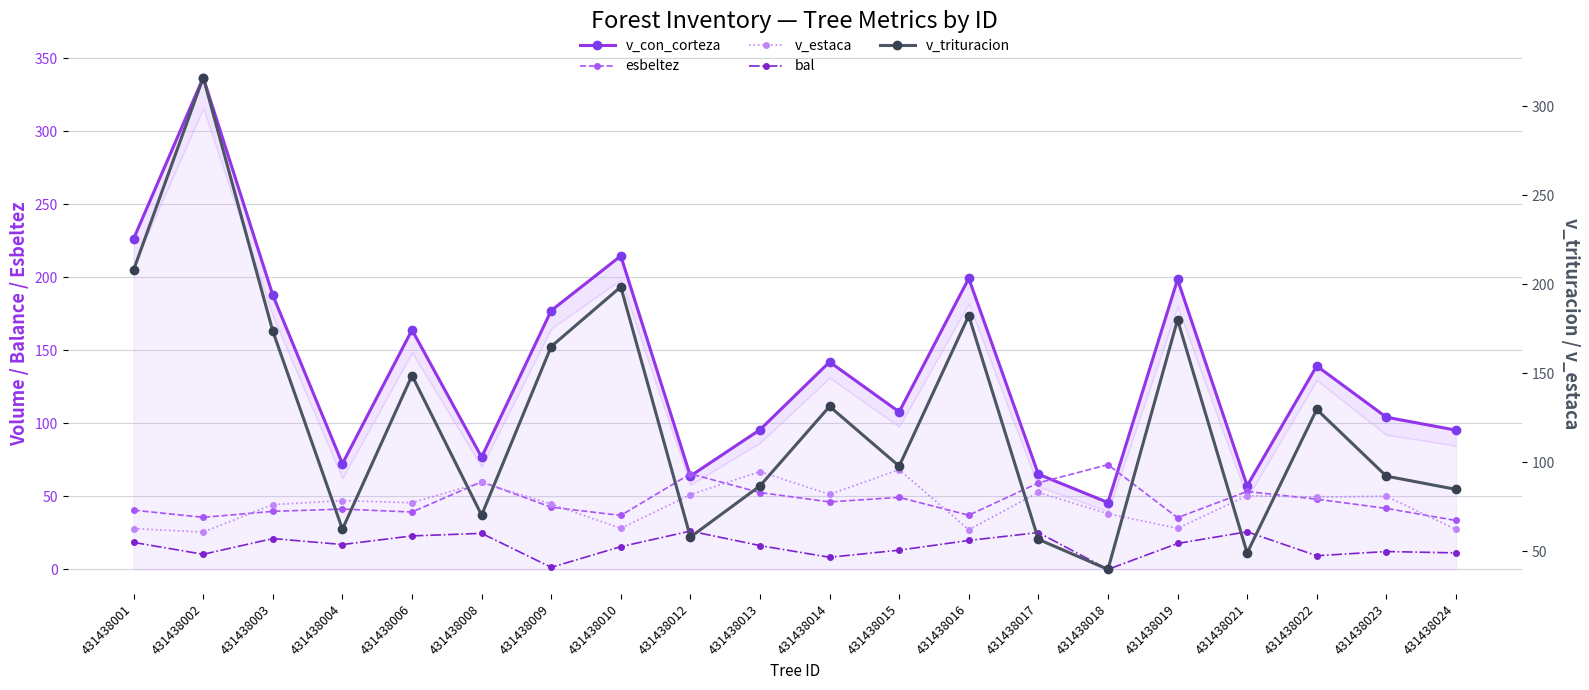

At 431438016, list the series in order from largest to smallest.

v_con_corteza, v_trituracion, esbeltez, v_estaca, bal